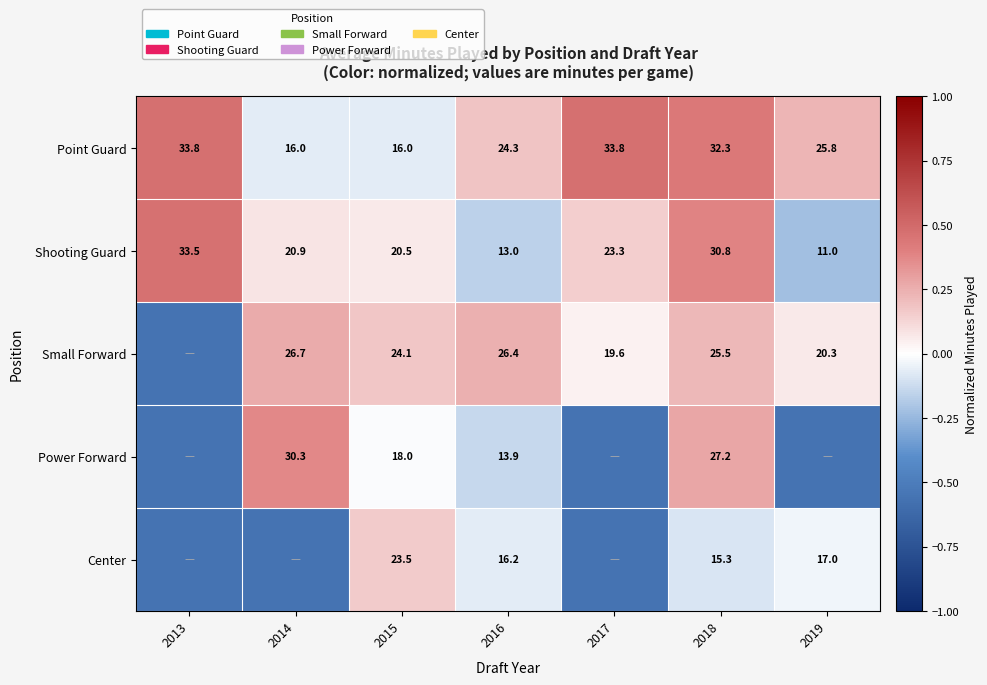

What is the total value across all series at 2016?

93.8